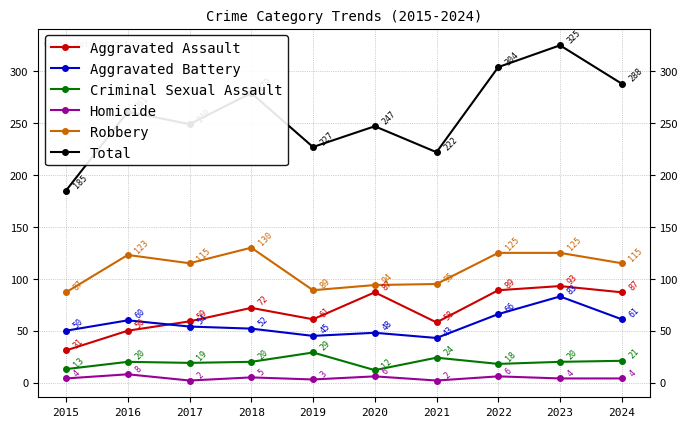

What is the value of the Aggravated Battery point at the 7th from the left?

43